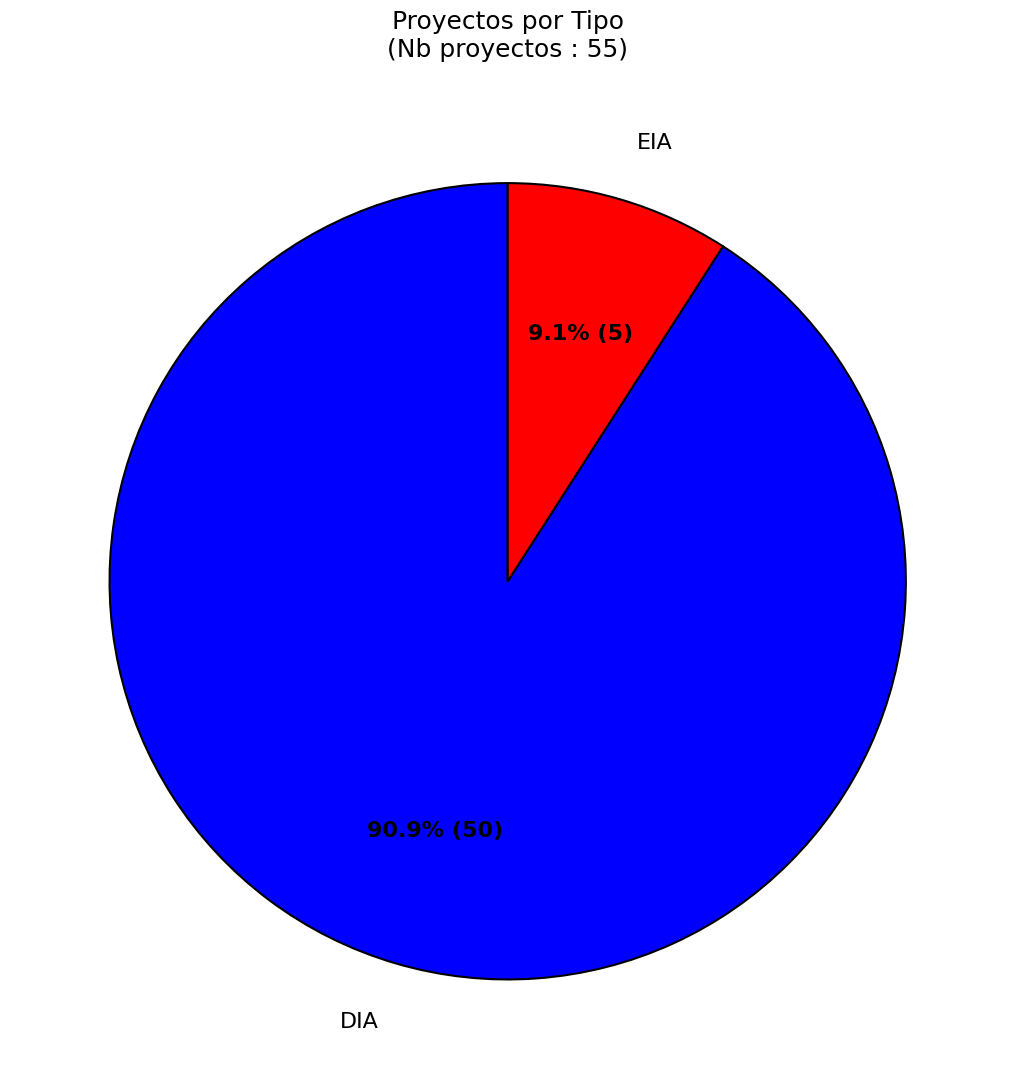

Does EIA represent more than half of the total?

No